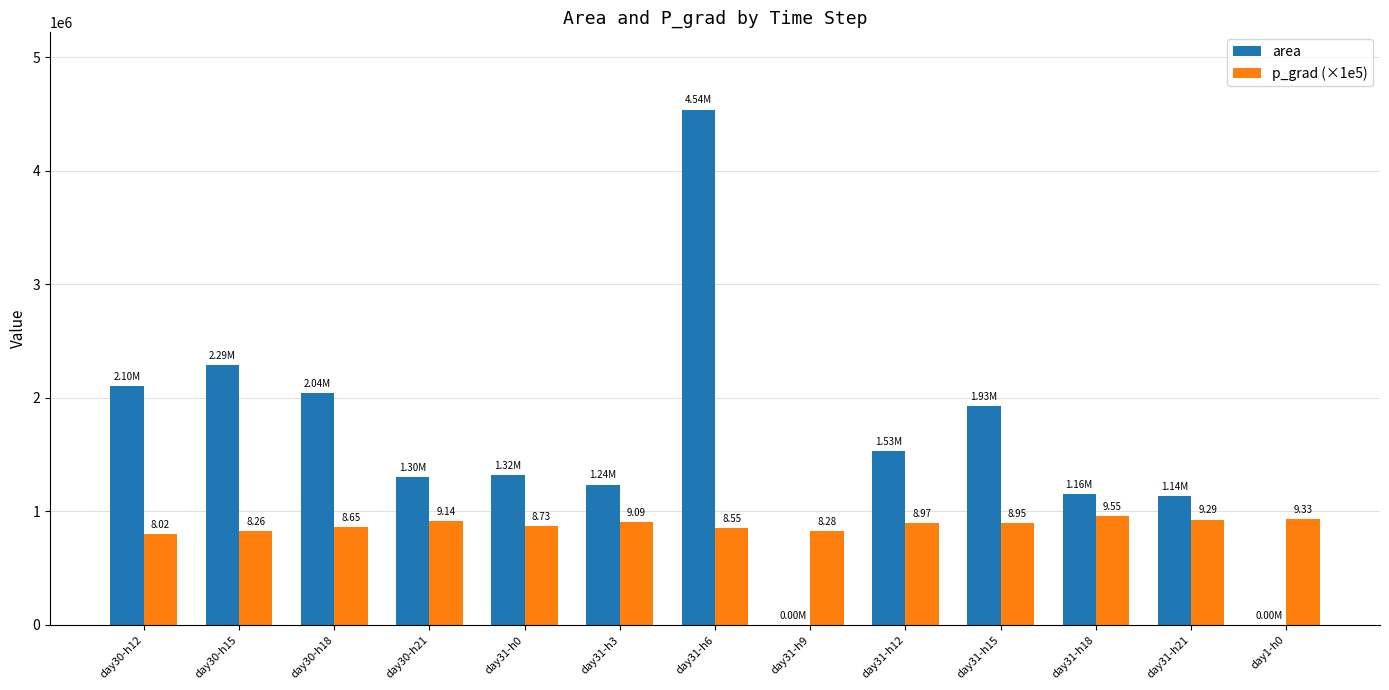

What are all the series names shown in the legend?

area, p_grad (×1e5)